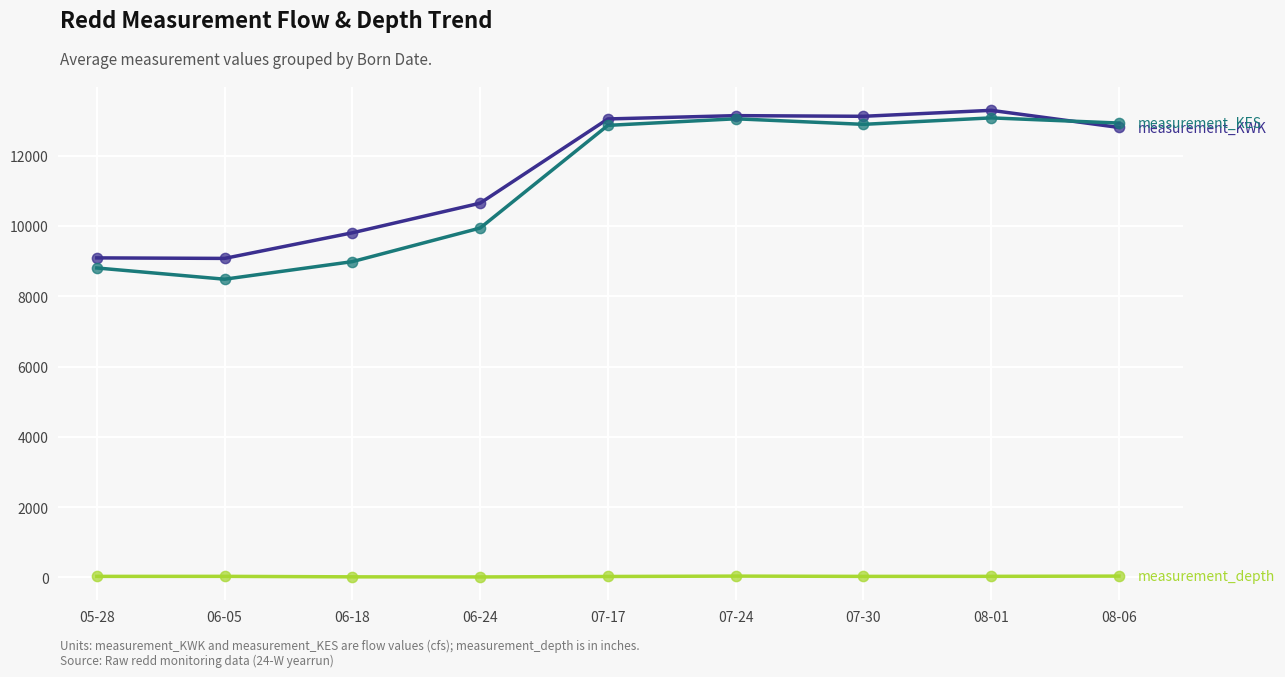

What is the total value across all series at 06-05?

17589